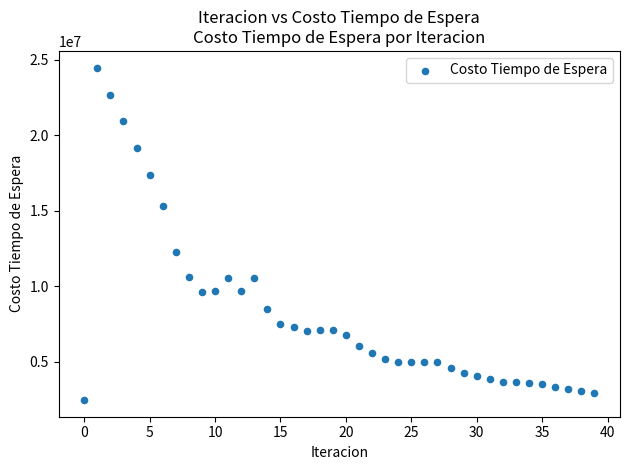

What Y value in the scatter plot is closest to 13470932?

12246301.9